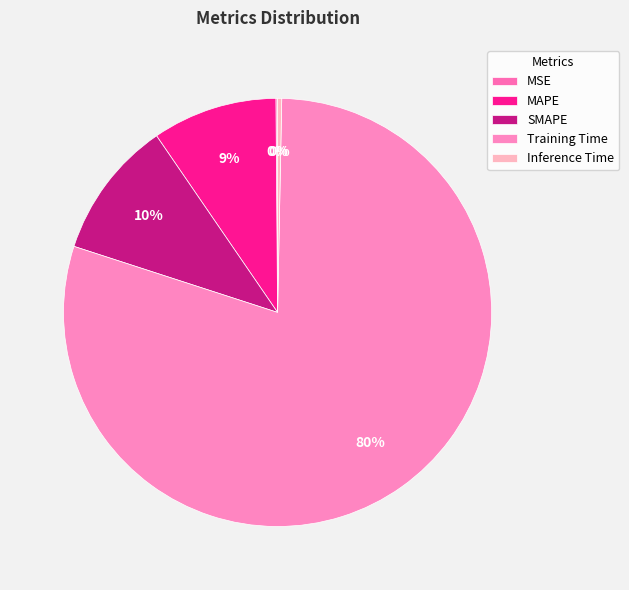

Rank the categories by value from highest to lowest.

Training Time, SMAPE, MAPE, Inference Time, MSE